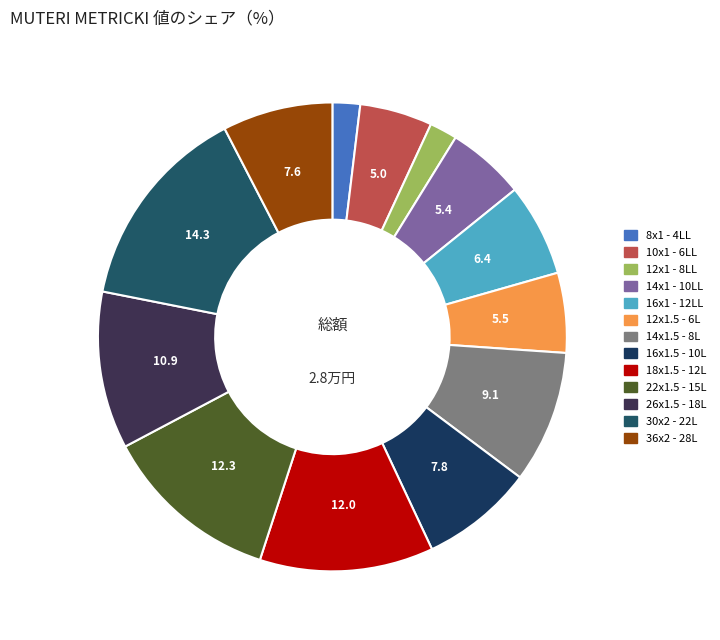

True or false: 12x1.5 - 6L accounts for 6% of the total.

True